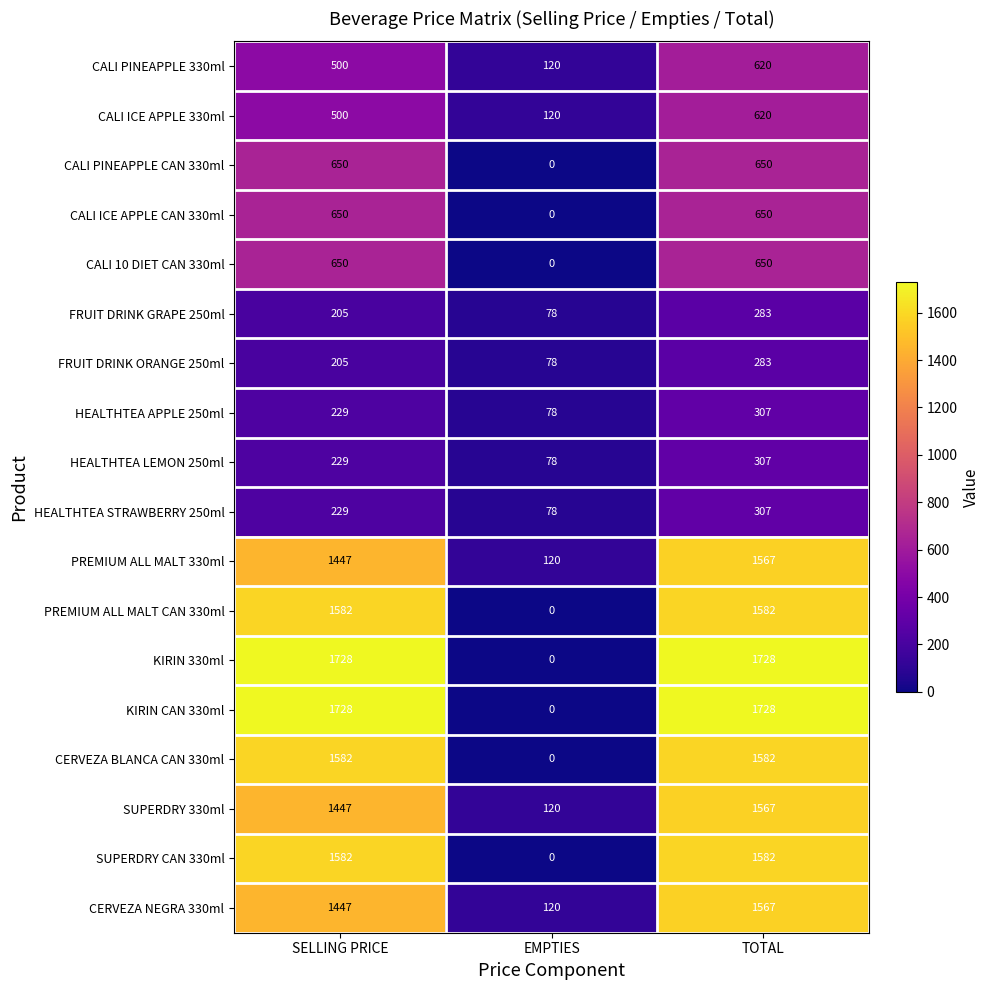

Is it true that CALI 10 DIET CAN 330ml equals 650 at SELLING PRICE?

True